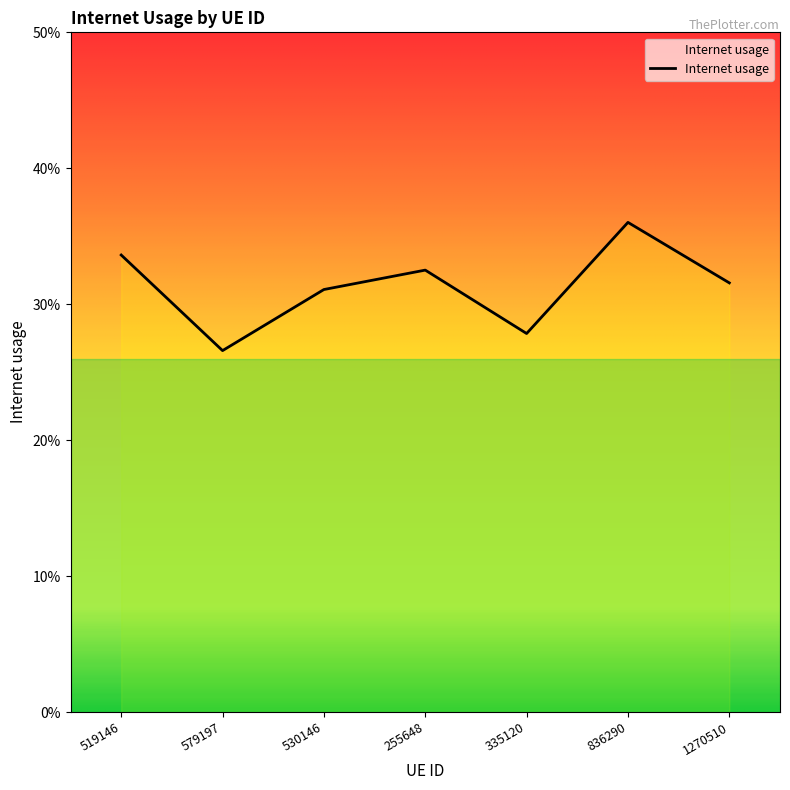

How many interior local valleys (lower than both neighbors) does the data have?

2